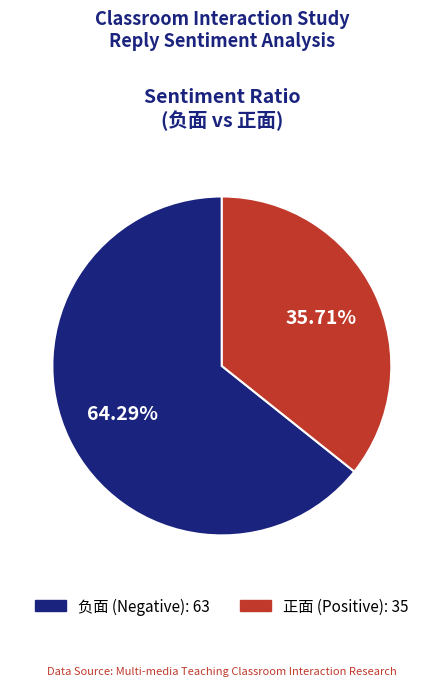

What is the smallest slice in the pie chart?

正面